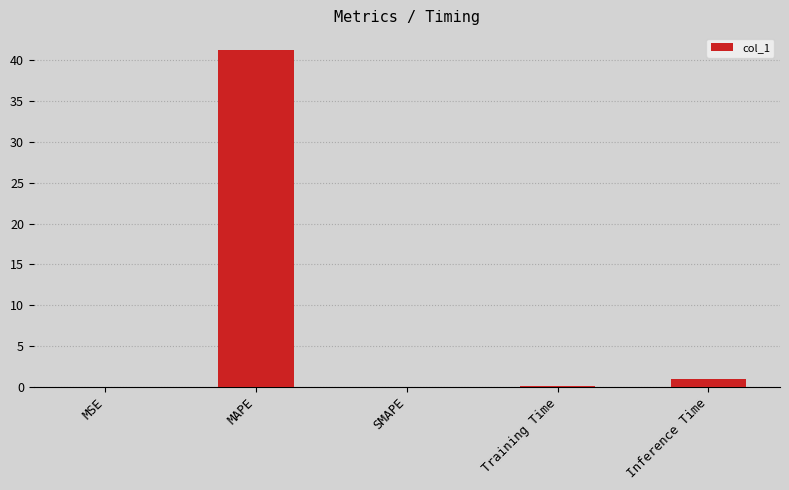

What is the maximum value shown in the chart?

41.3